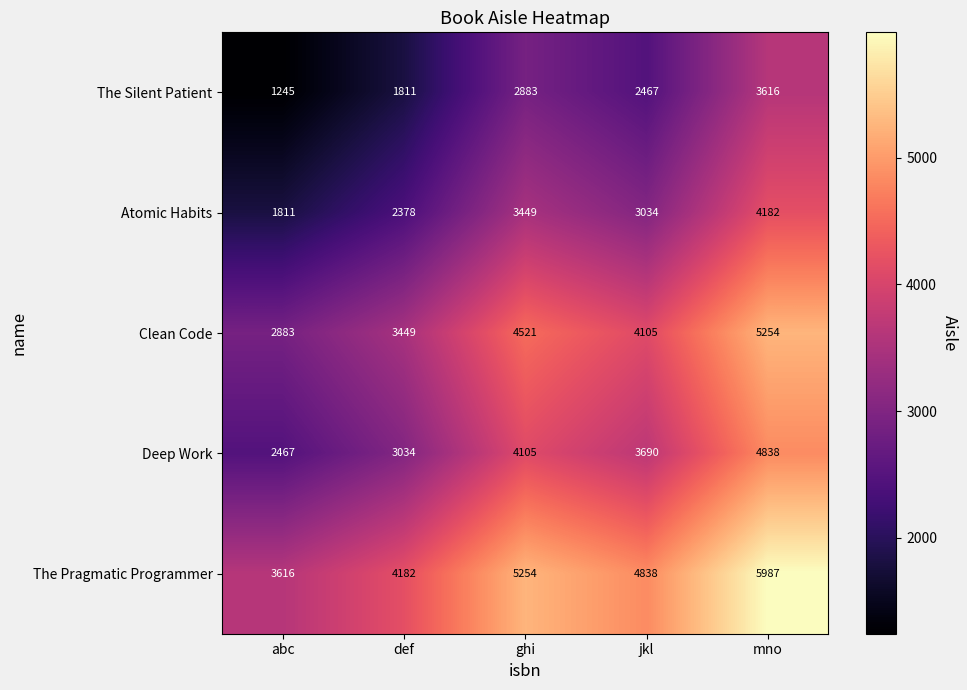

Is it true that The Silent Patient equals 1245 at abc?

True